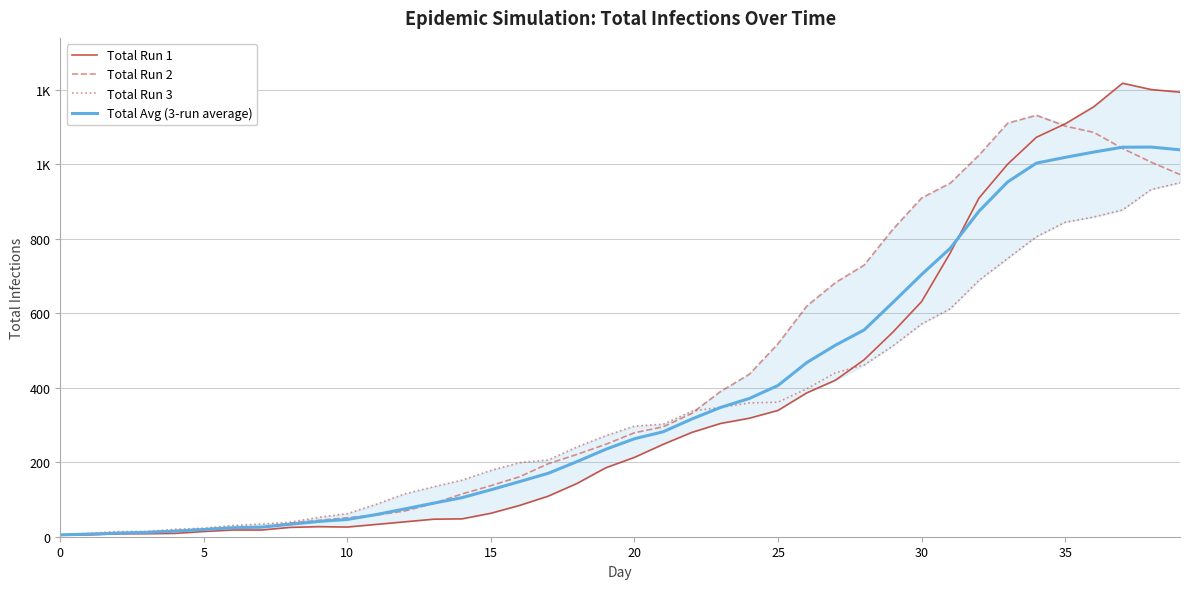

What are all the series names shown in the legend?

Total Run 1, Total Run 2, Total Run 3, Total Avg (3-run average)